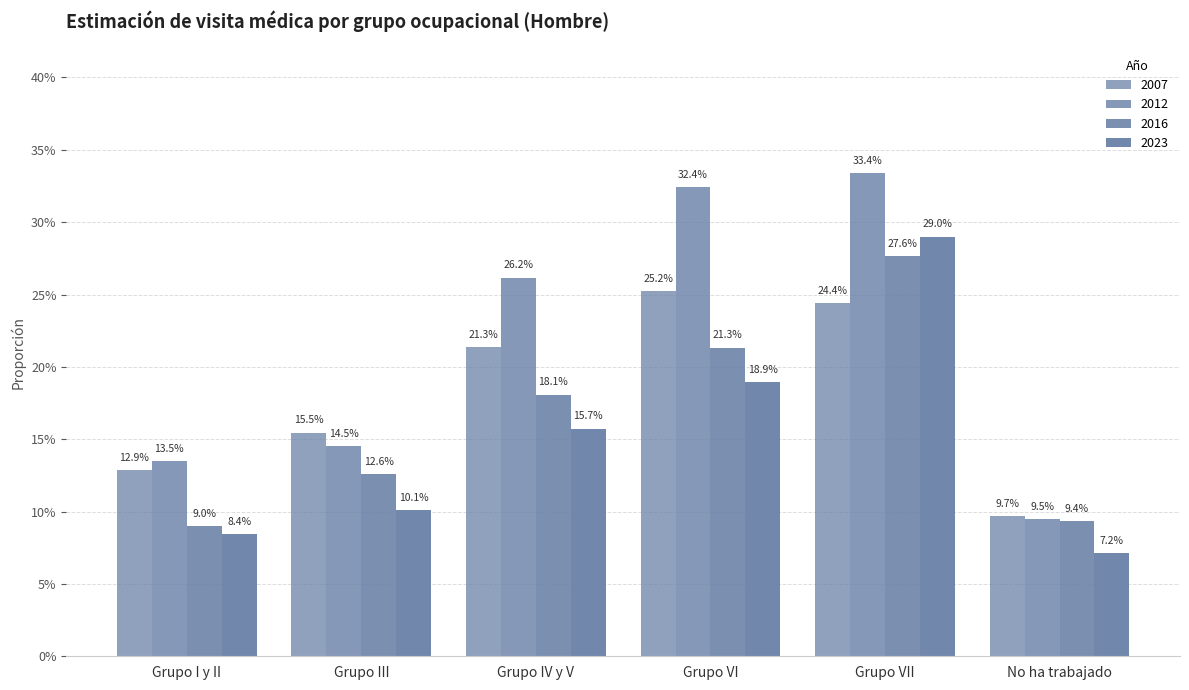

What is the label of the 5th bar from the left?

Grupo VII